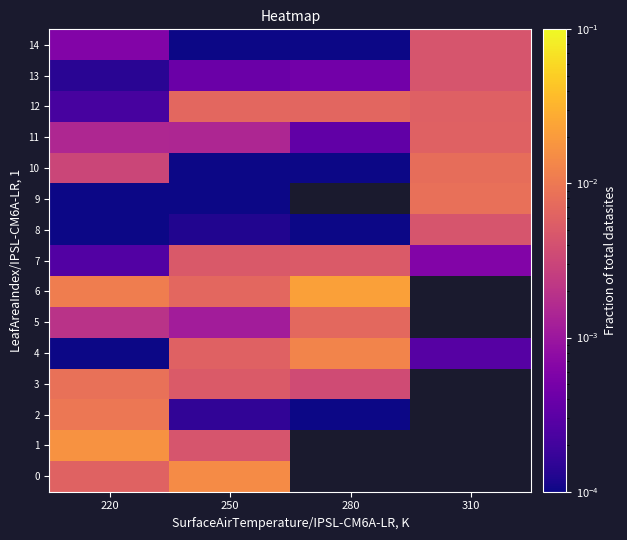

Rank the series by their maximum value, from highest to lowest.

6, 1, 0, 4, 2, 3, 9, 10, 5, 12, 11, 7, 13, 8, 14